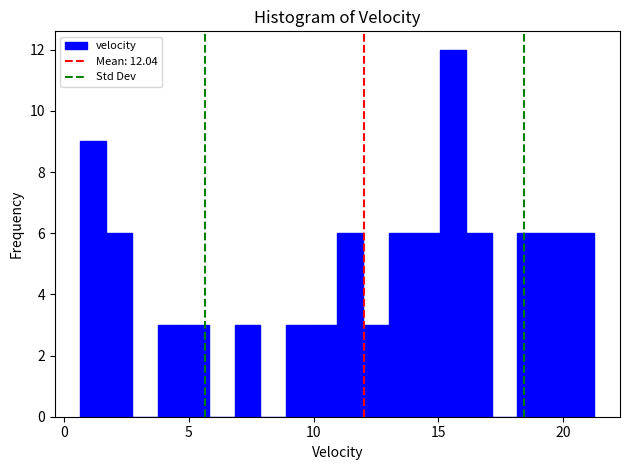

Read against the x-axis, roughly where is the centre of the tallest bar?

15.5